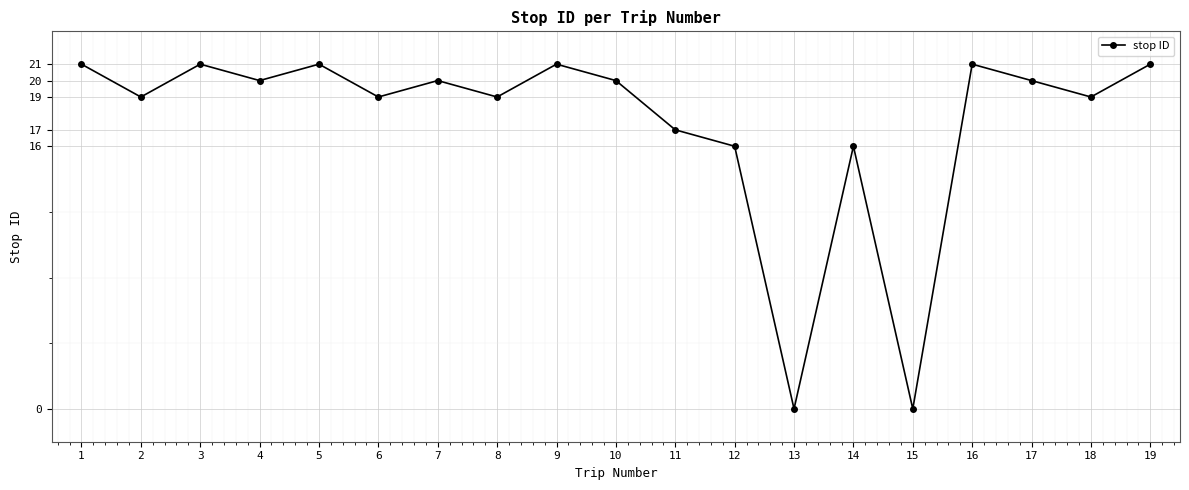

What is the greatest value displayed?

21